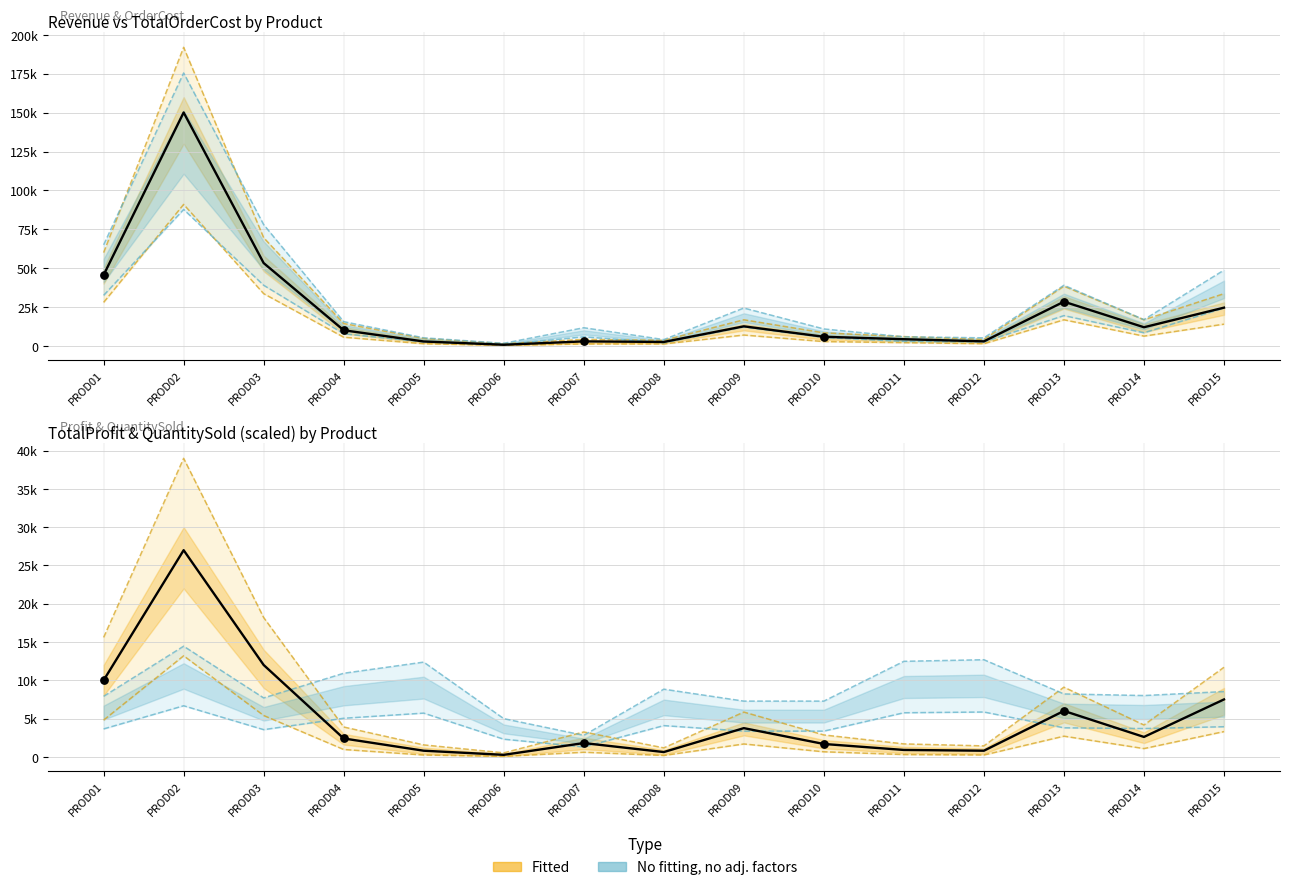

Is the value of TotalOrderCost at PROD15 greater than the value of QuantitySold at PROD02?

Yes